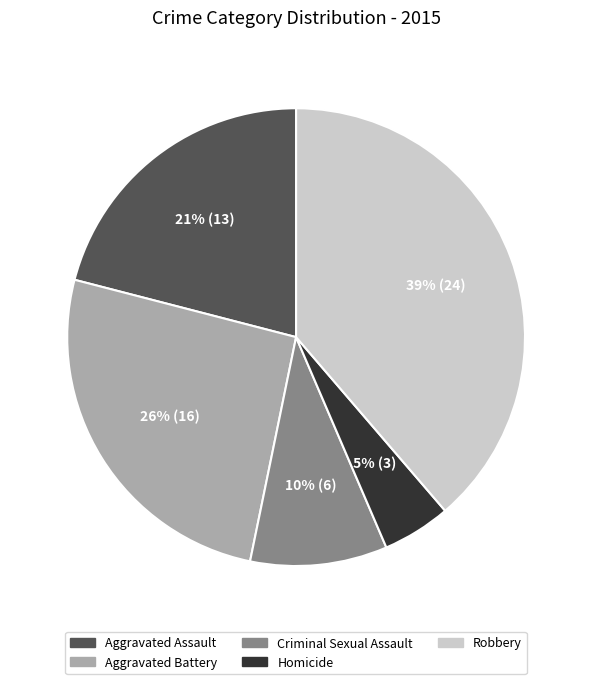

To the nearest percent, what percentage of the pie is Aggravated Battery?

26%